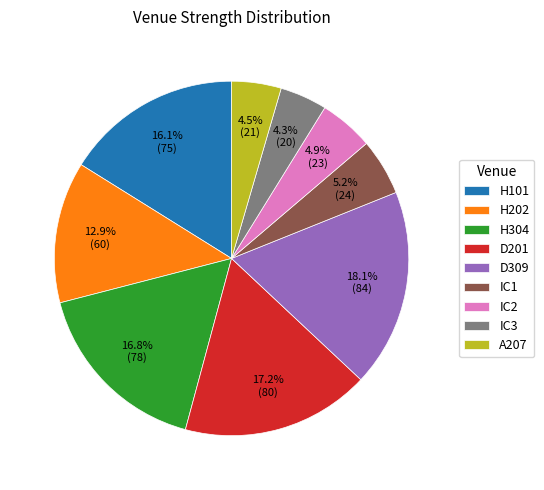

To the nearest percent, what is the combined percentage of IC2 and H202?

18%